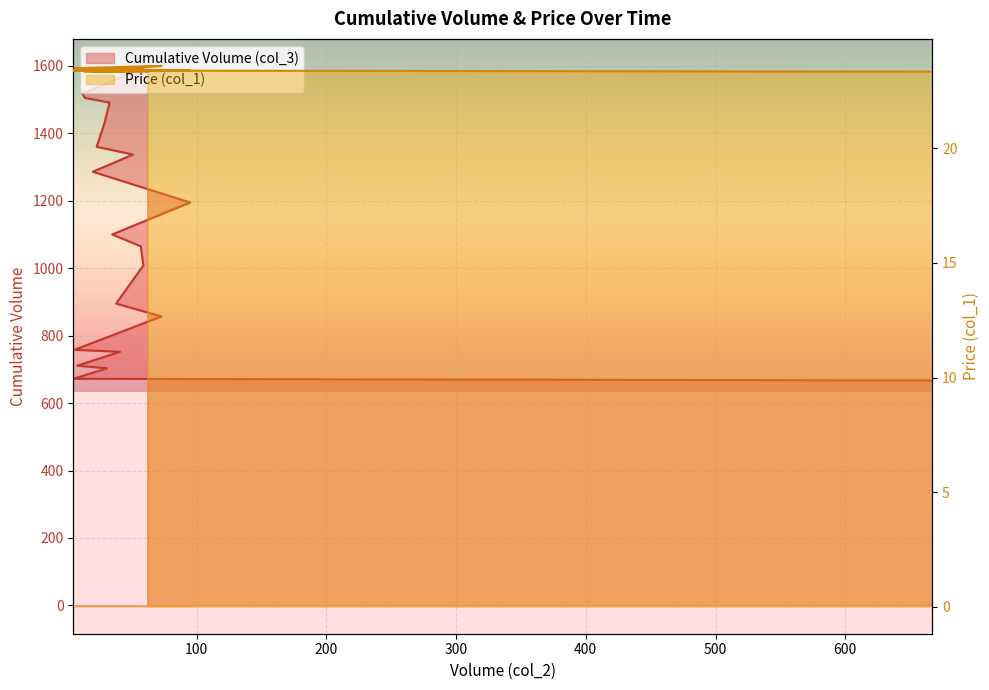

True or false: Price (col_1) and Cumulative Volume (col_3) intersect in this chart.

False